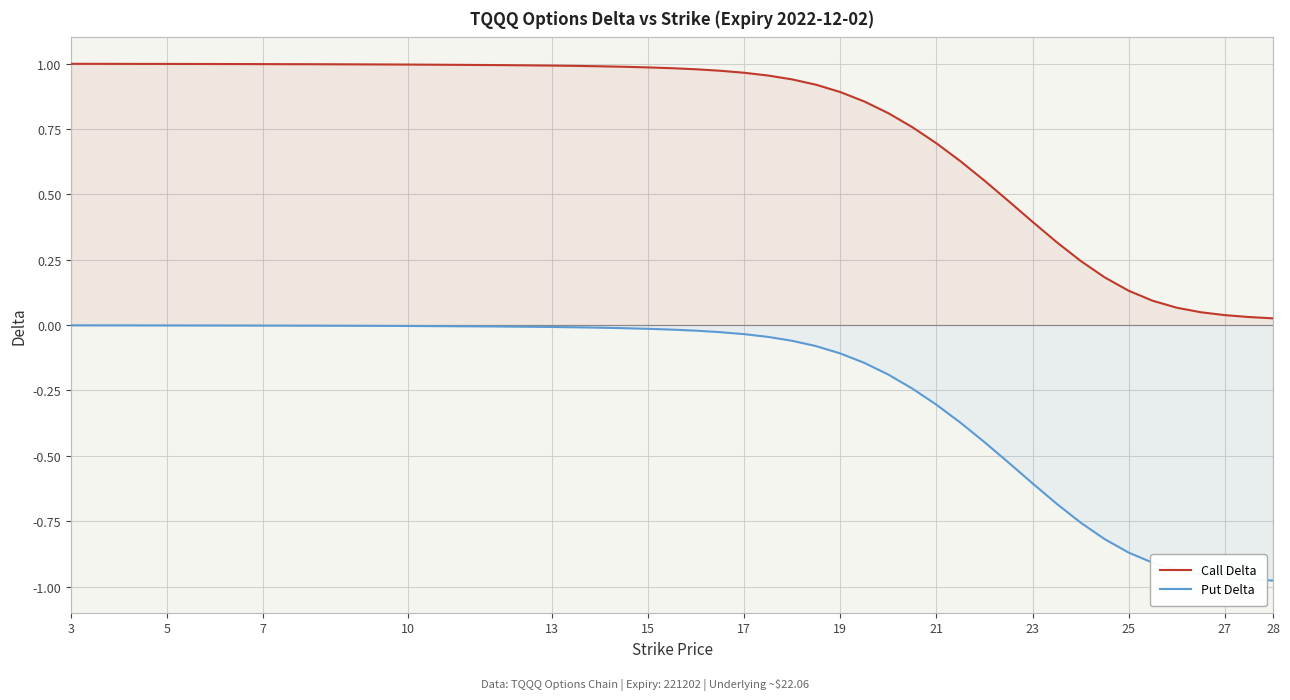

Where is Put Delta nearest to the value 0?

3